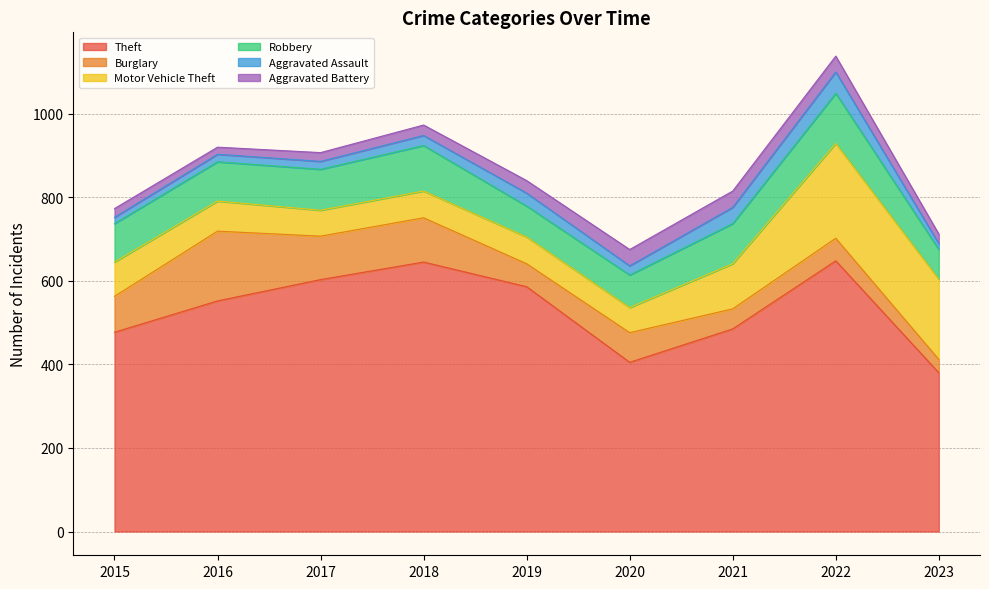

Where is Motor Vehicle Theft nearest to the value 143?

2021